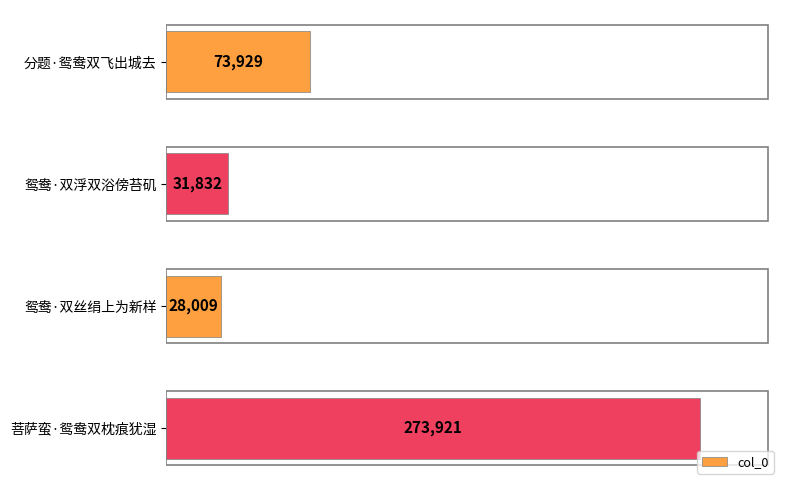

What is the label of the 1st bar from the bottom?

菩萨蛮·鸳鸯双枕痕犹湿